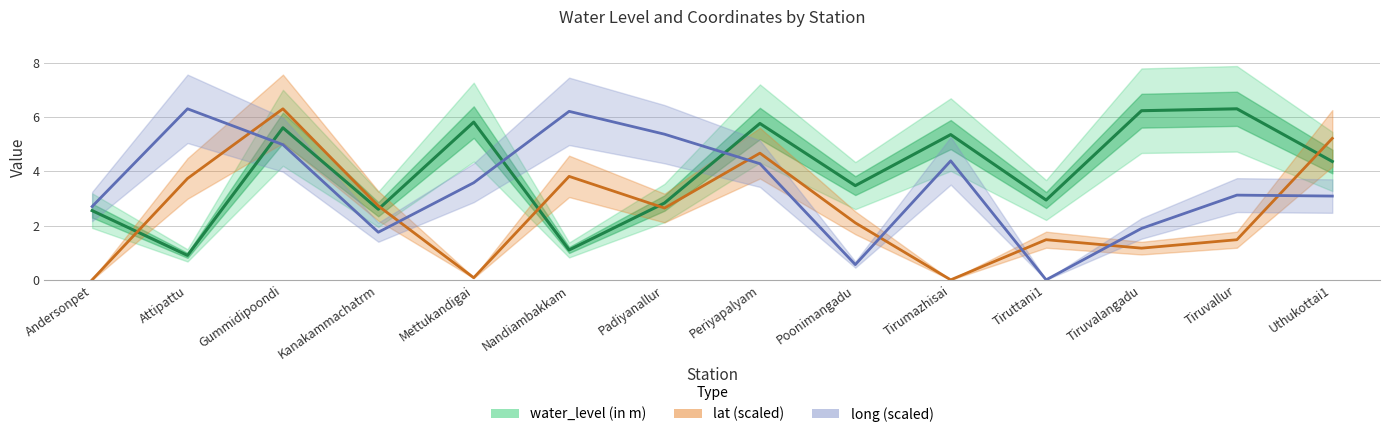

List the labels in order of lat (scaled) value, largest first.

Gummidipoondi, Uthukottai1, Periyapalyam, Nandiambakkam, Attipattu, Kanakammachatrm, Padiyanallur, Poonimangadu, Tiruttani1, Tiruvallur, Tiruvalangadu, Mettukandigai, Andersonpet, Tirumazhisai